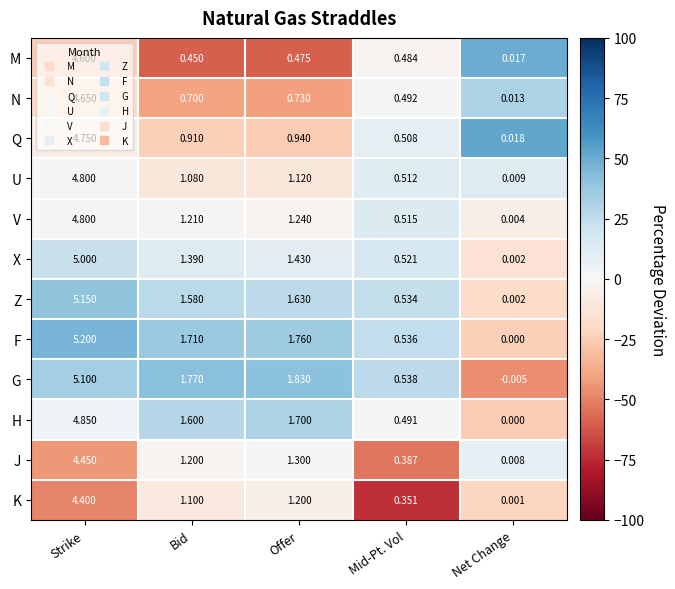

Rank the series at Bid from lowest to highest value.

M, N, Q, U, K, J, V, X, Z, H, F, G